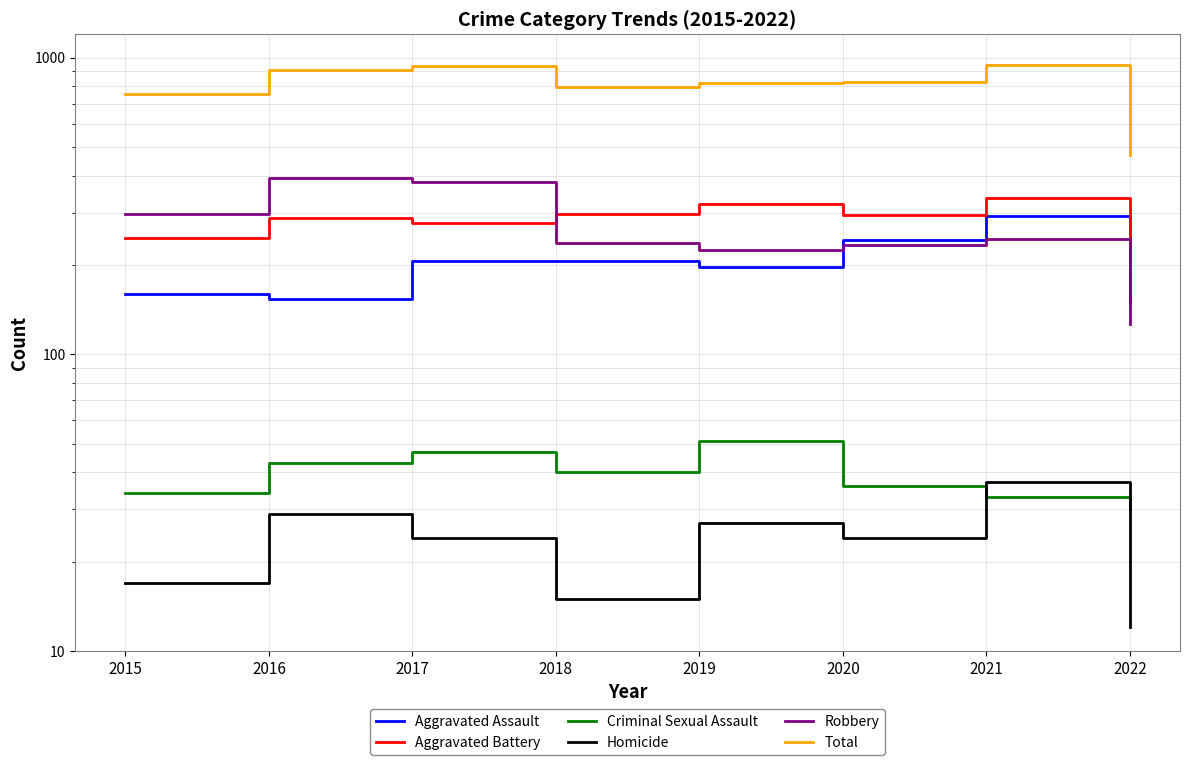

Rank the series at 2020 from highest to lowest value.

Total, Aggravated Battery, Aggravated Assault, Robbery, Criminal Sexual Assault, Homicide